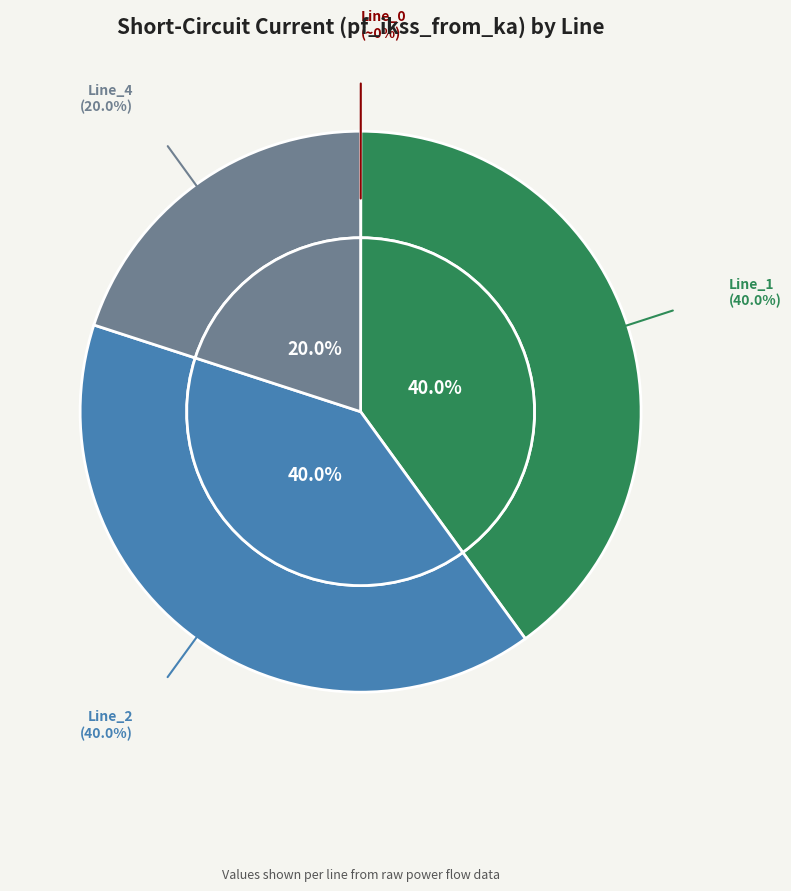

Is it true that Line_4 is 8% of the pie?

False